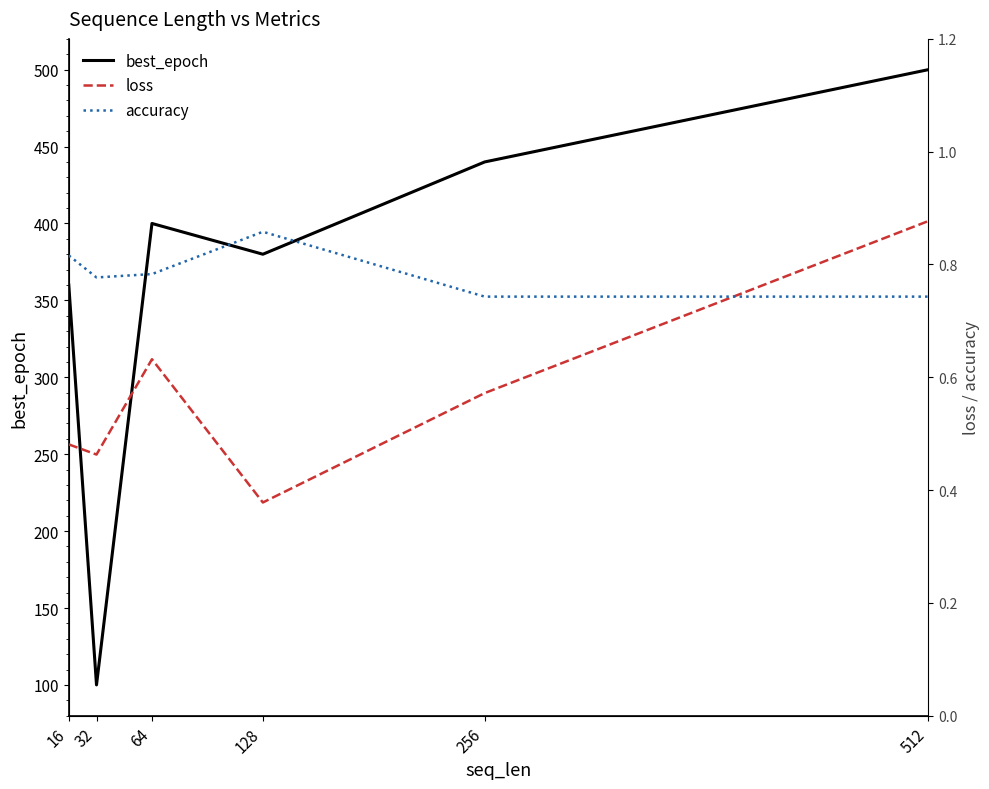

In best_epoch, how many points are higher than both neighbors (excluding endpoints)?

1